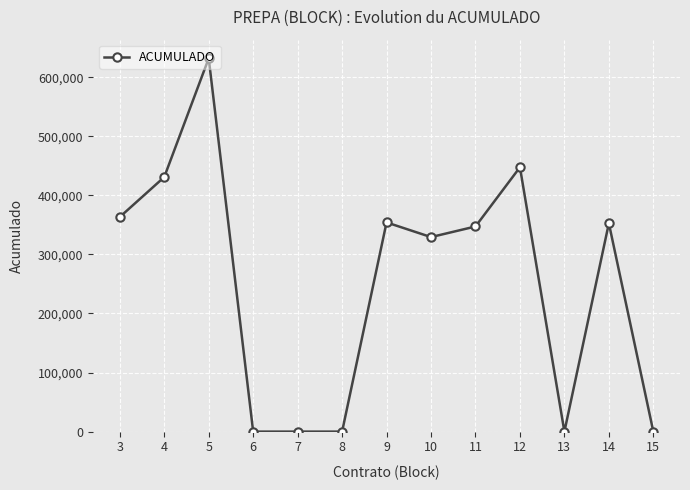

Where is the data nearest to the value 315920?

10